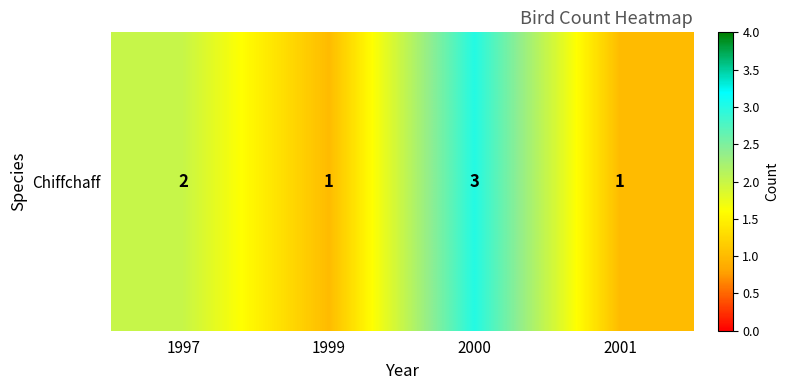

The value at 2000 is 4. True or false?

False